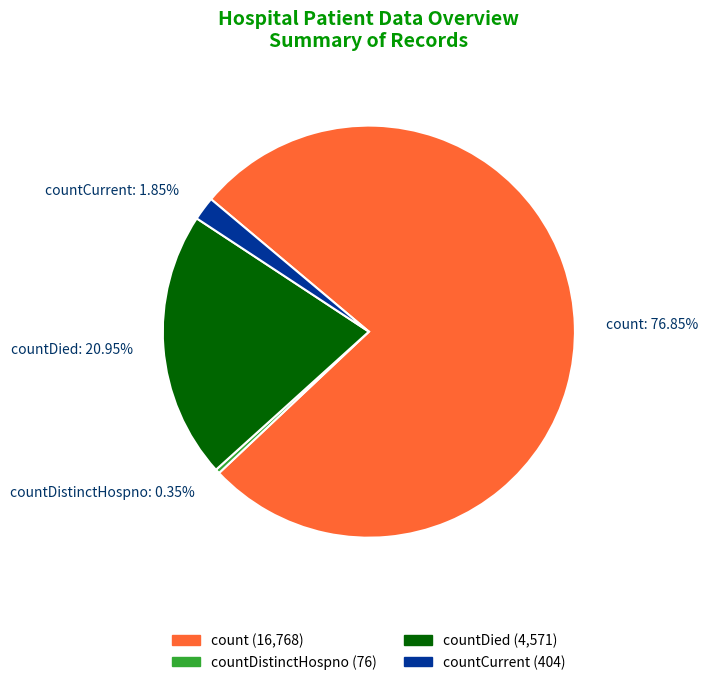

Is there any slice that represents more than half of the pie?

Yes